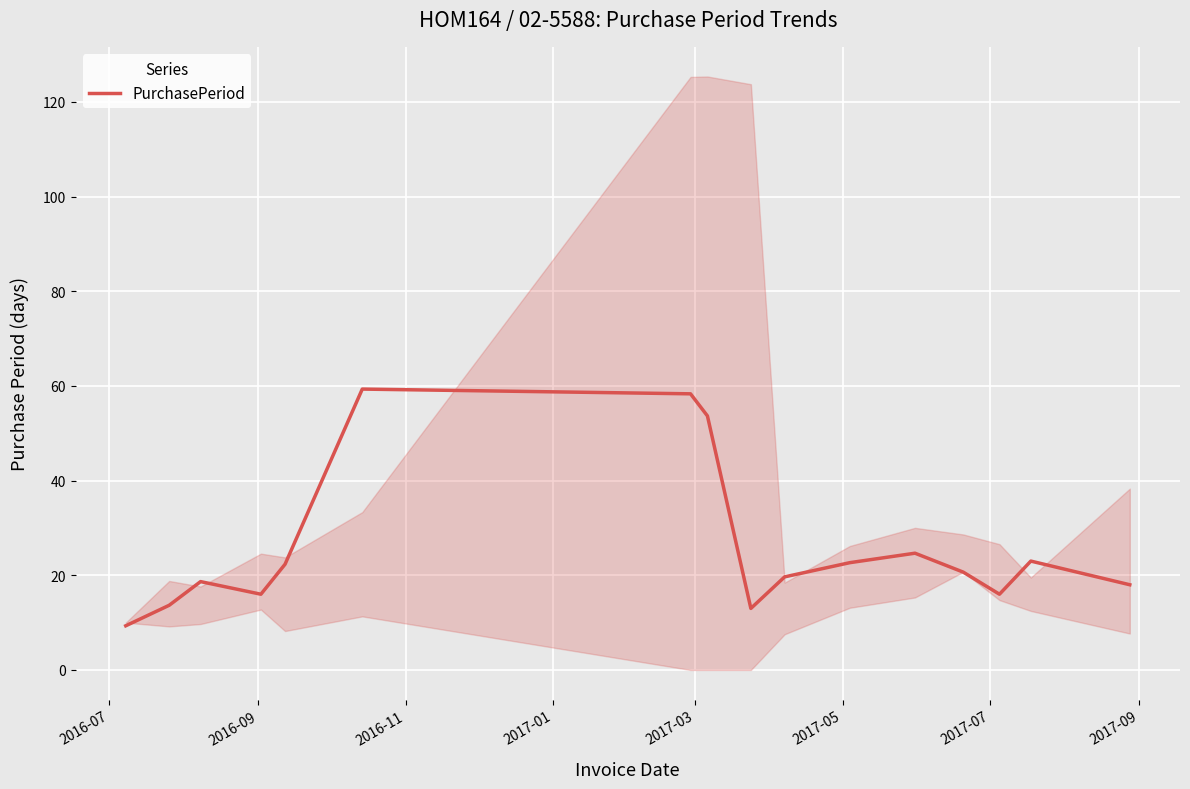

What is the lowest value of the PurchasePeriod series?

9.3